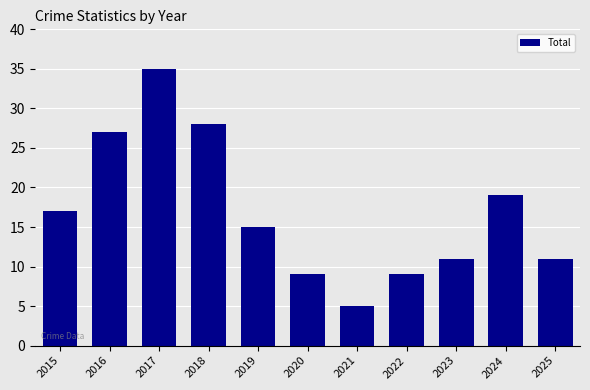

What is the difference between the second highest and minimum values?

23